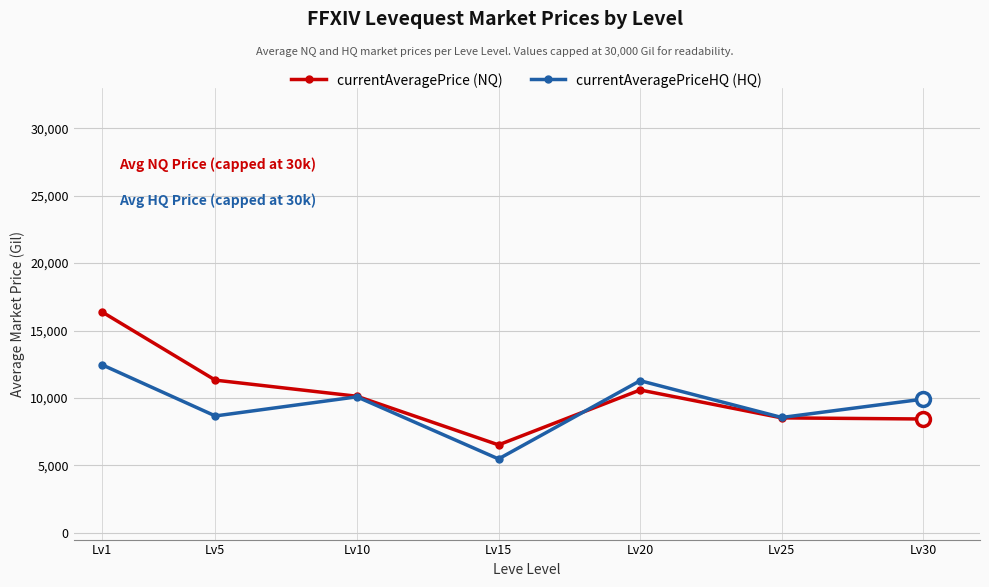

Which category has the lowest value across all series?

Lv15